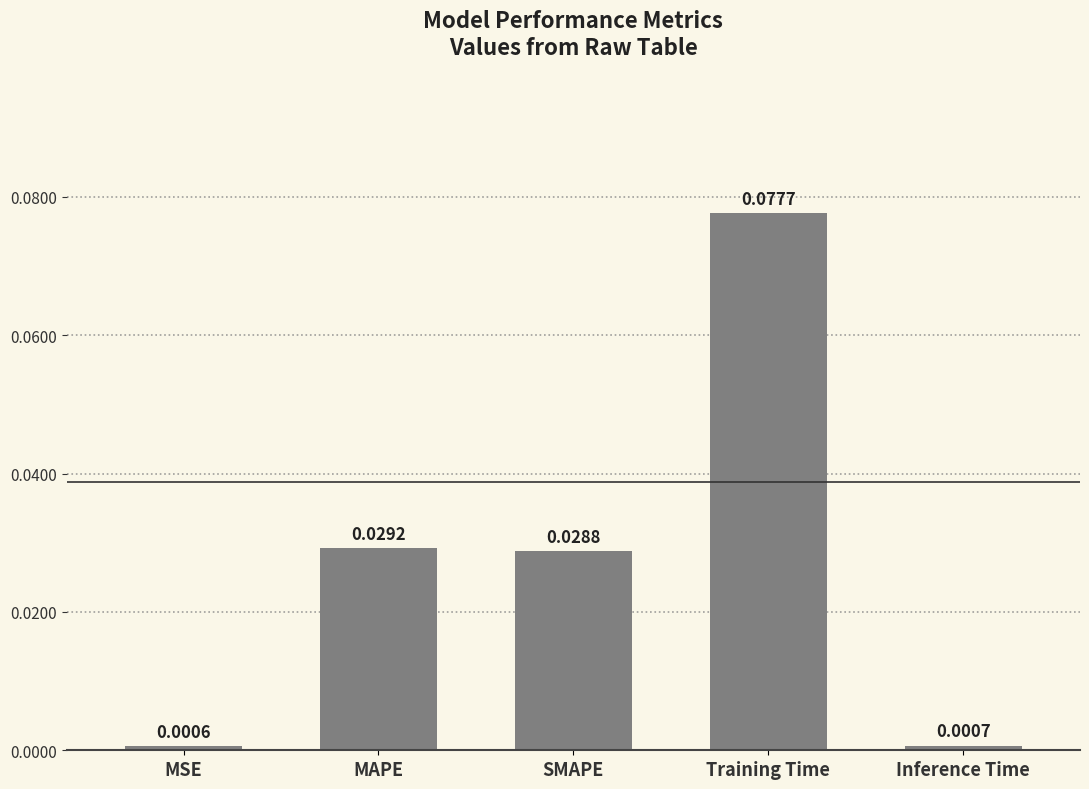

Which has a higher value, Training Time or MSE?

Training Time